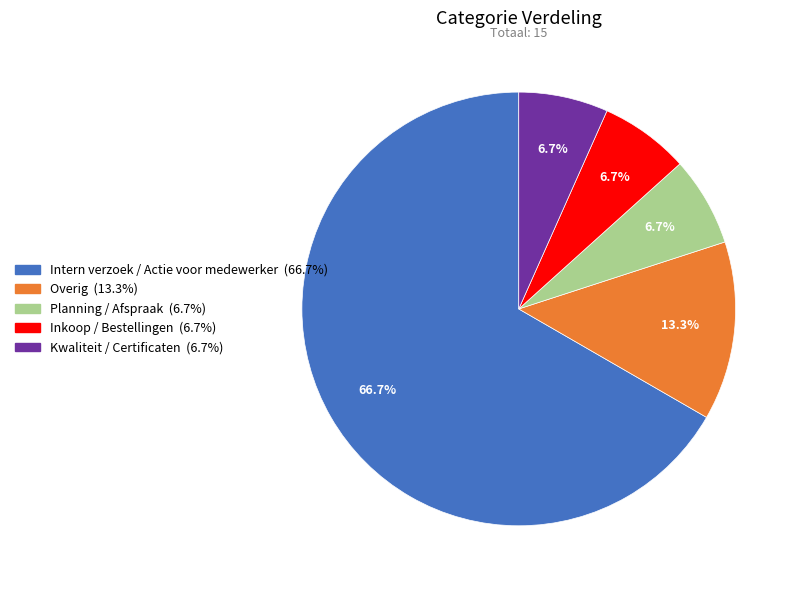

Count the number of slices in the pie.

5